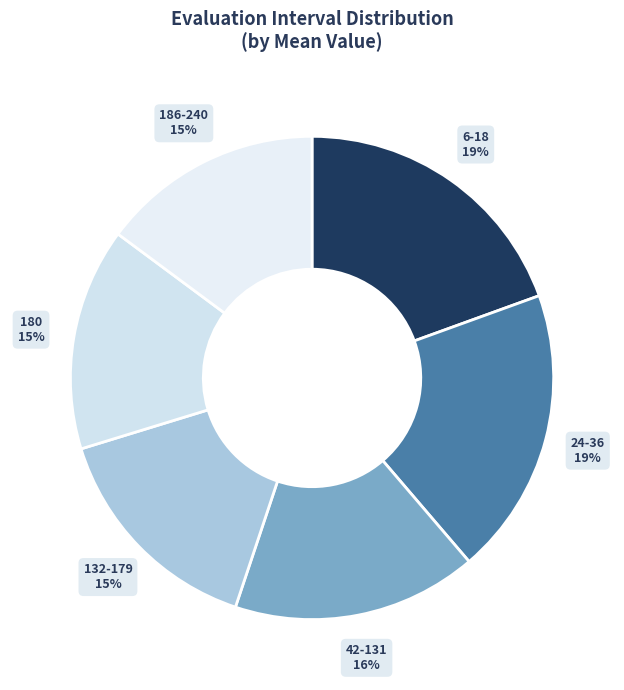

Is there any slice that represents more than half of the pie?

No